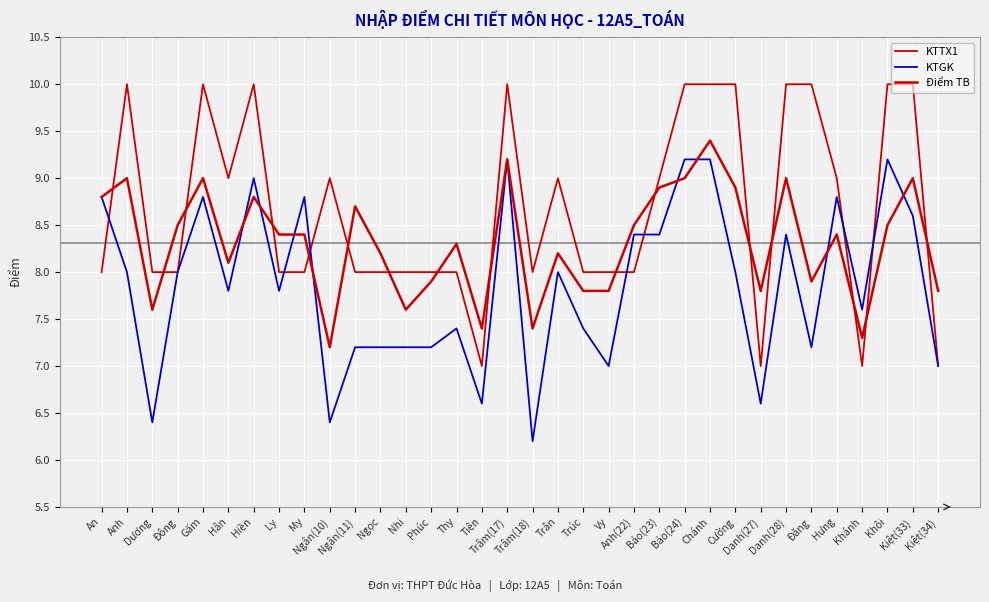

How many lines are shown in the chart?

3